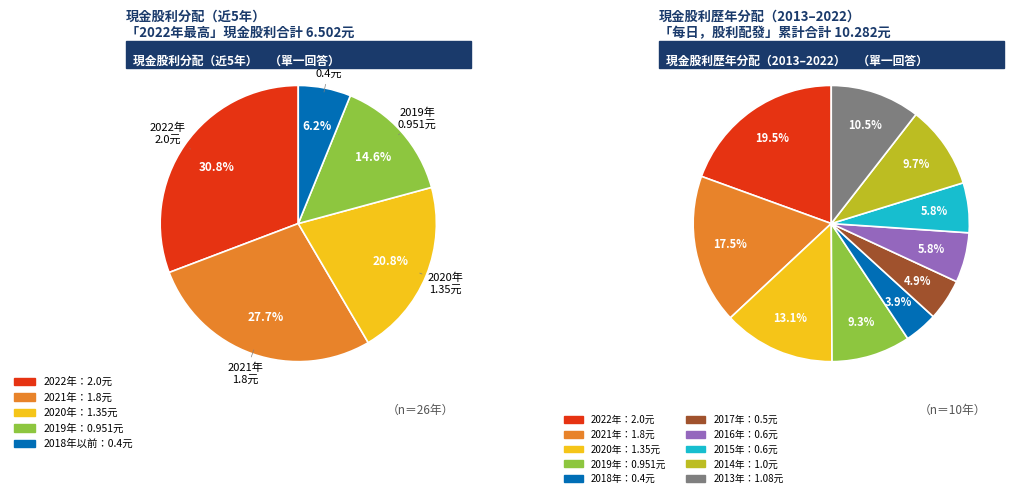

How many segments does this pie chart have?

10